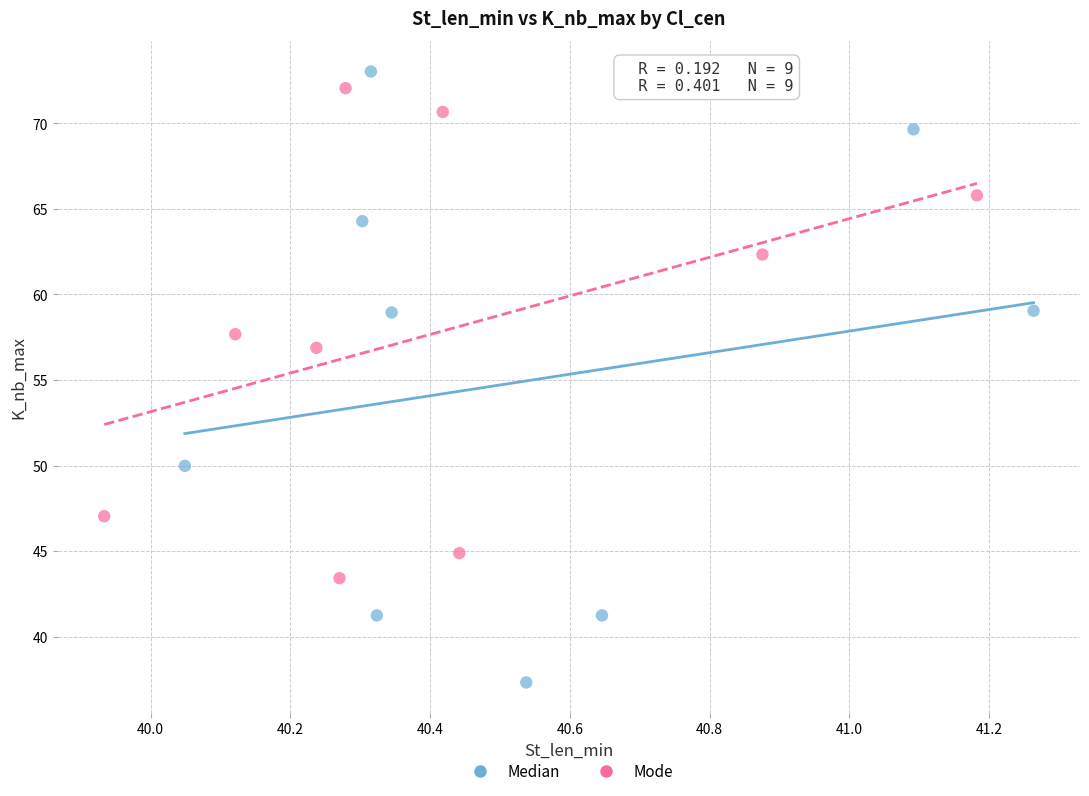

Which series contains the lowest Y value?

Median